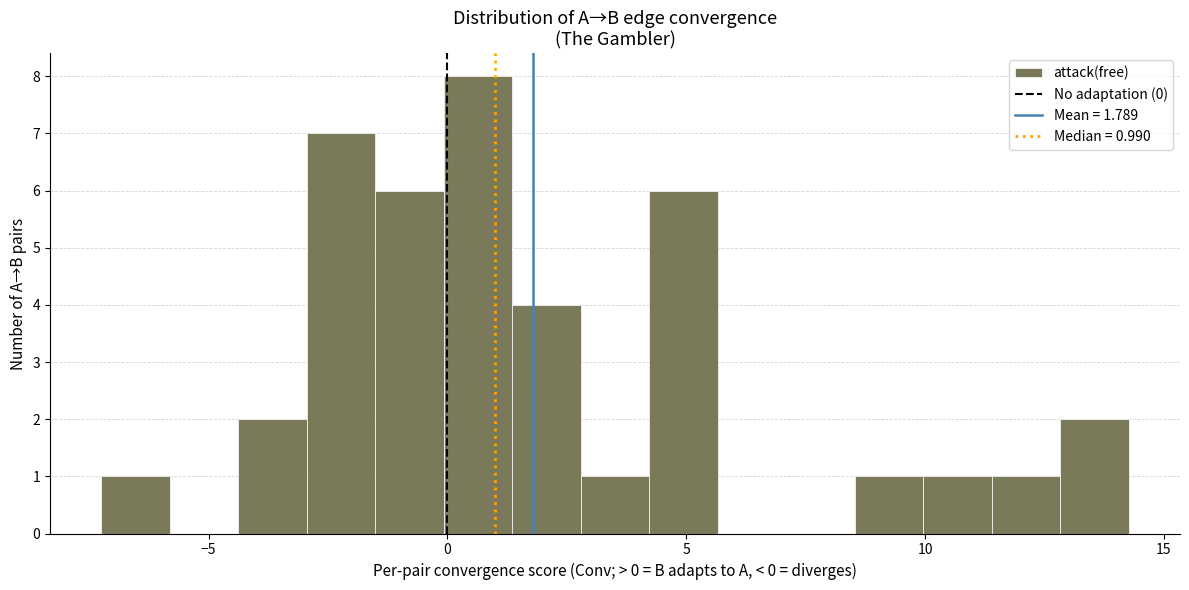

Around what value on the x-axis is the tallest bar? Give the approximate position of its centre, as read against the axis.

0.5